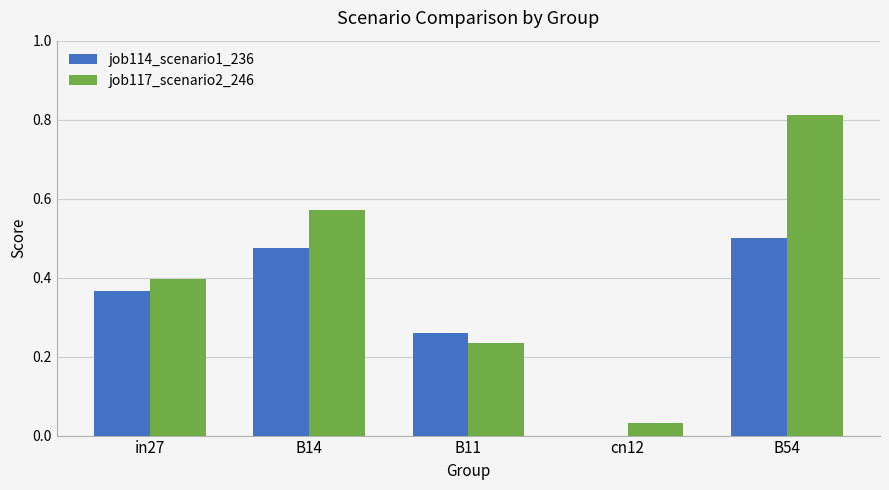

What are all the series names shown in the legend?

job114_scenario1_236, job117_scenario2_246